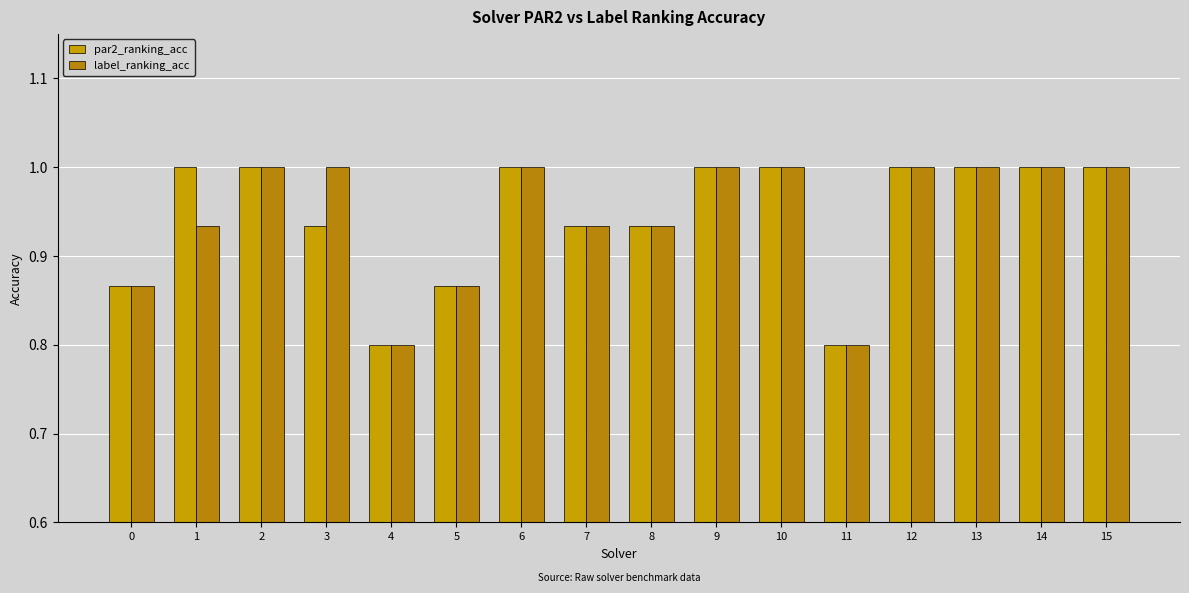

What is the value of the par2_ranking_acc bar at the 1st from the left?

0.9